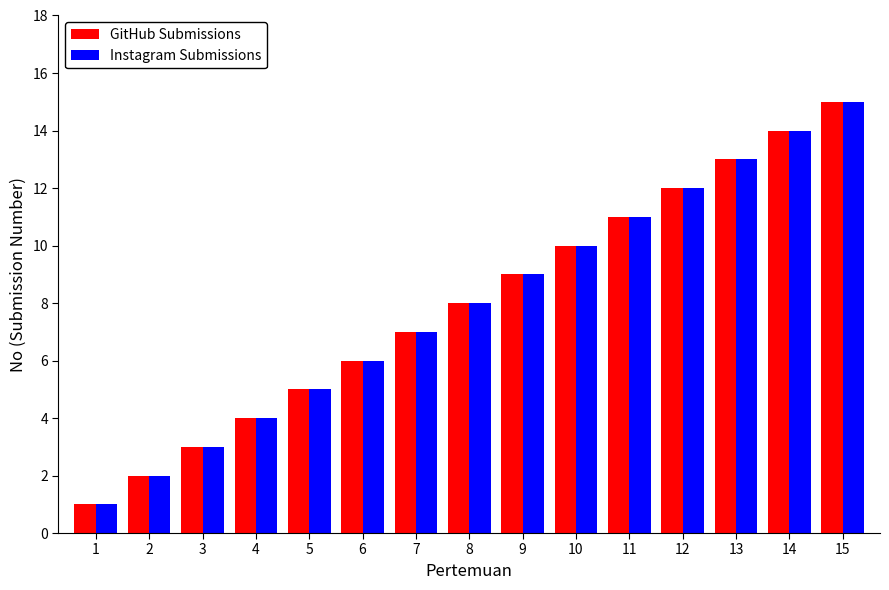

Rank the categories by GitHub Submissions value from lowest to highest.

1, 2, 3, 4, 5, 6, 7, 8, 9, 10, 11, 12, 13, 14, 15